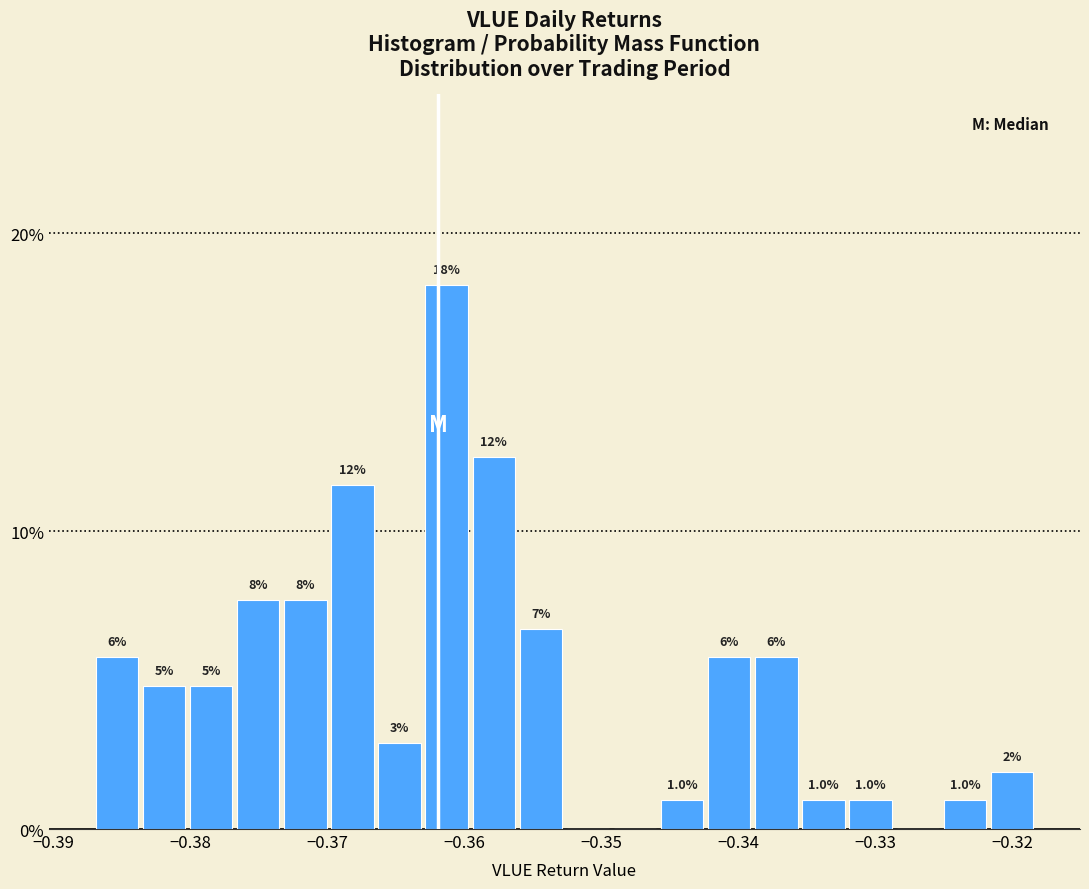

Around what value on the x-axis is the tallest bar? Give the approximate position of its centre, as read against the axis.

-0.361